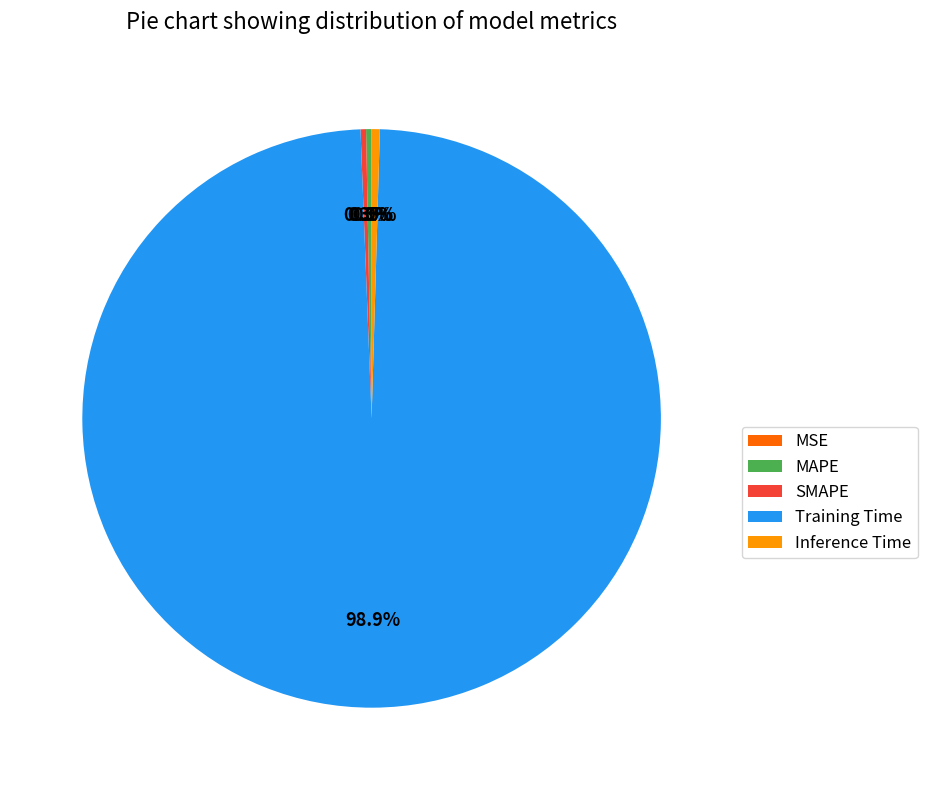

What percentage do SMAPE and Training Time together represent?

99.2%